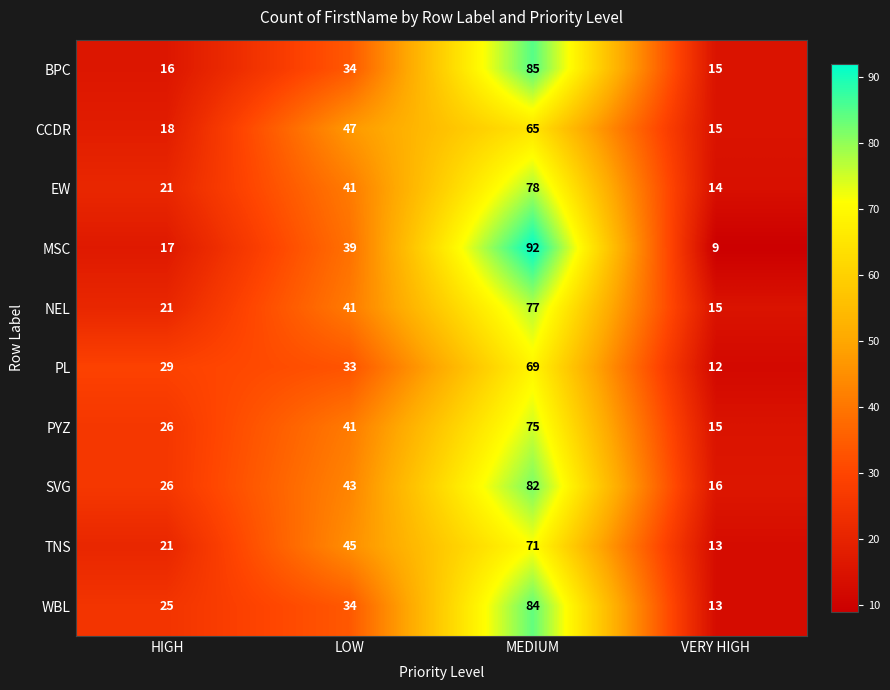

What is the smallest value displayed?

9